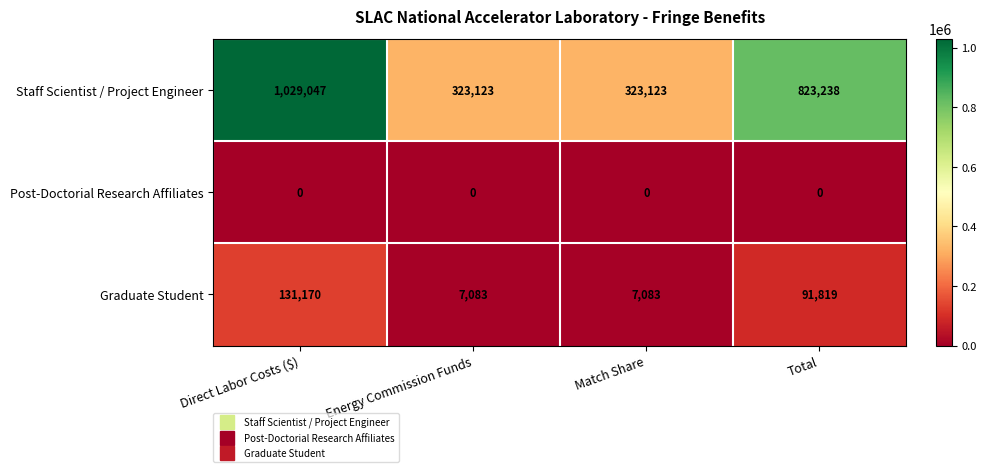

At which category is the sum across all series the highest?

Direct Labor Costs ($)